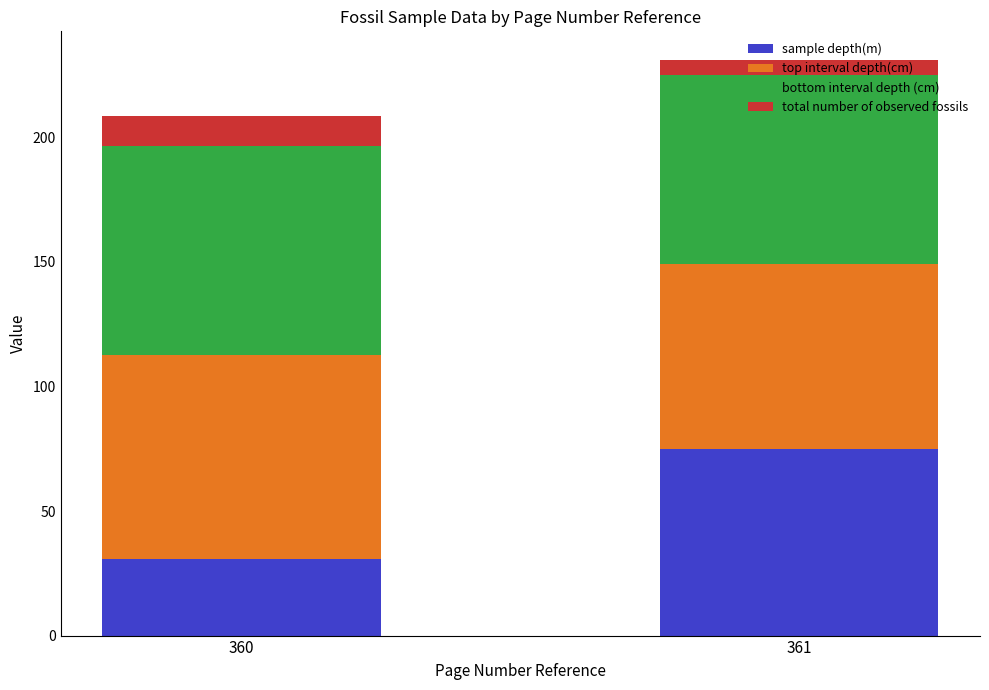

What is the minimum value for sample depth(m)?

30.7